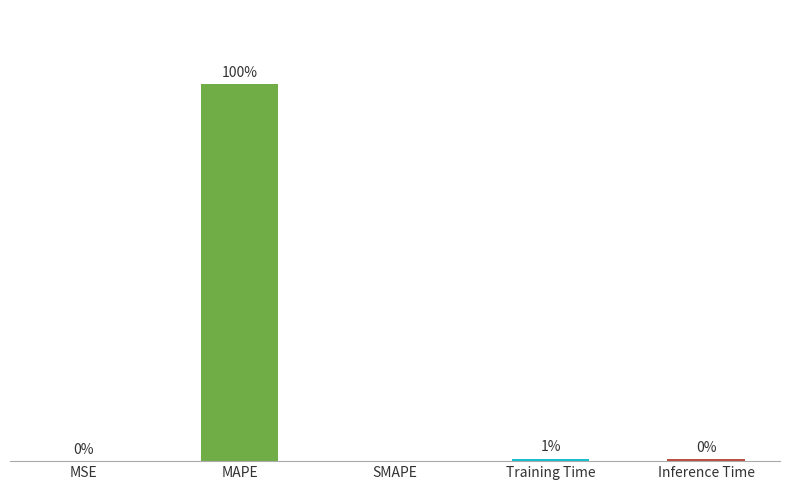

Which category has the highest value across all series?

MAPE